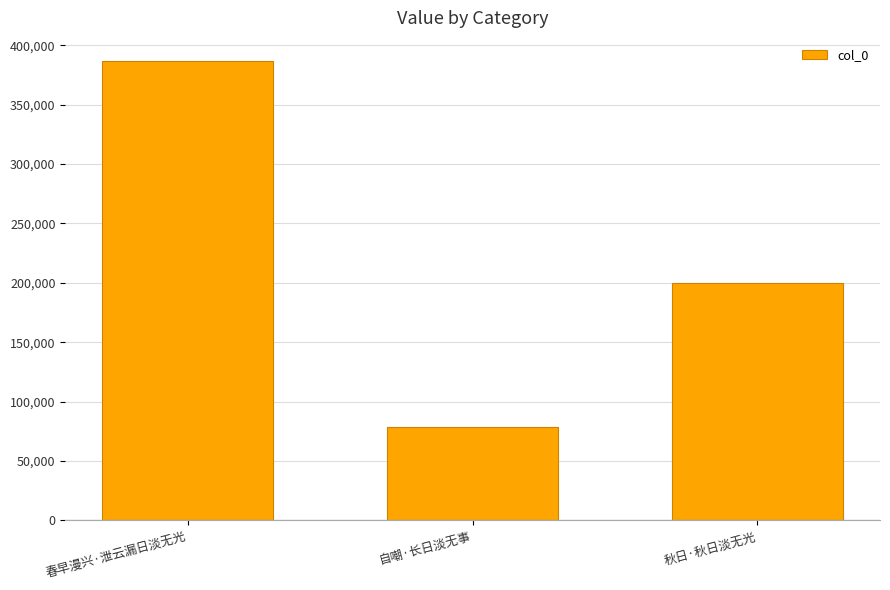

What is the smallest value displayed?

78704